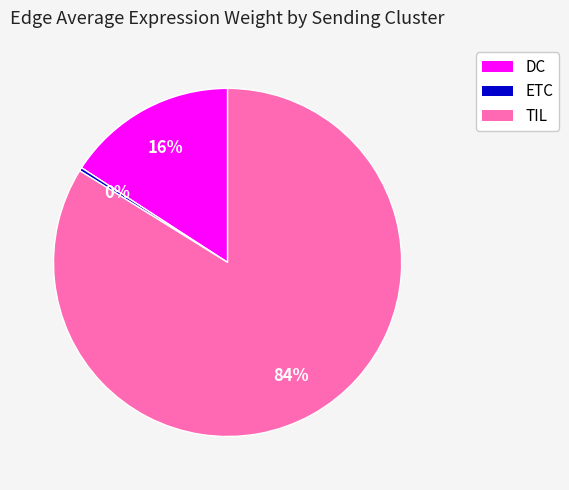

Combined, do DC and TIL account for over 50%?

Yes